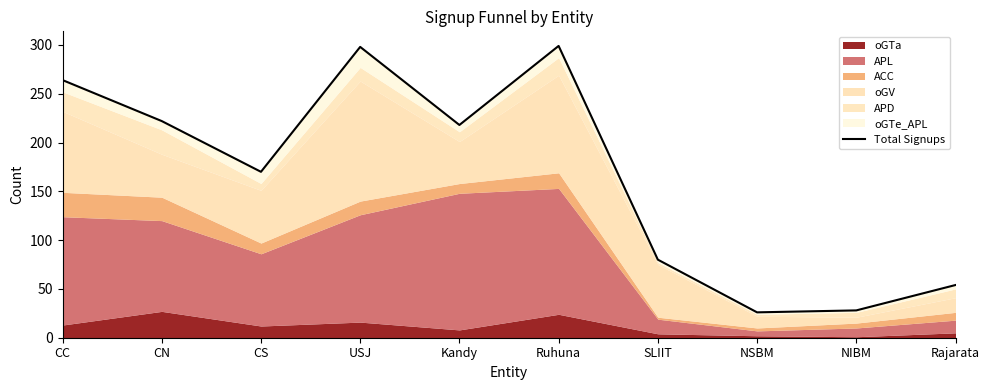

What is the approximate value at Kandy?

218